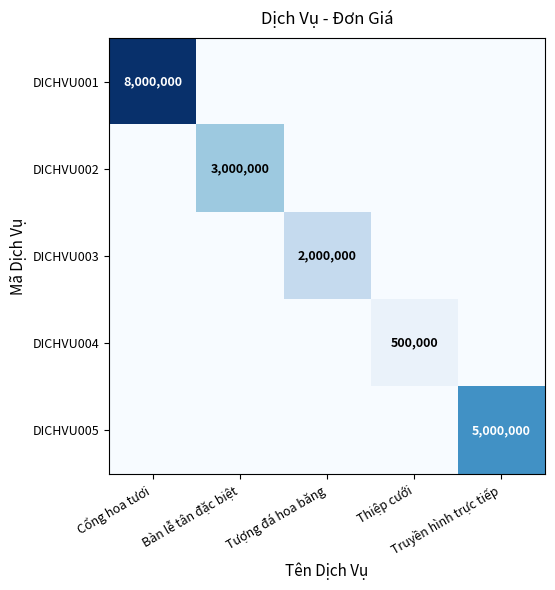

Count the number of data series in this chart.

5